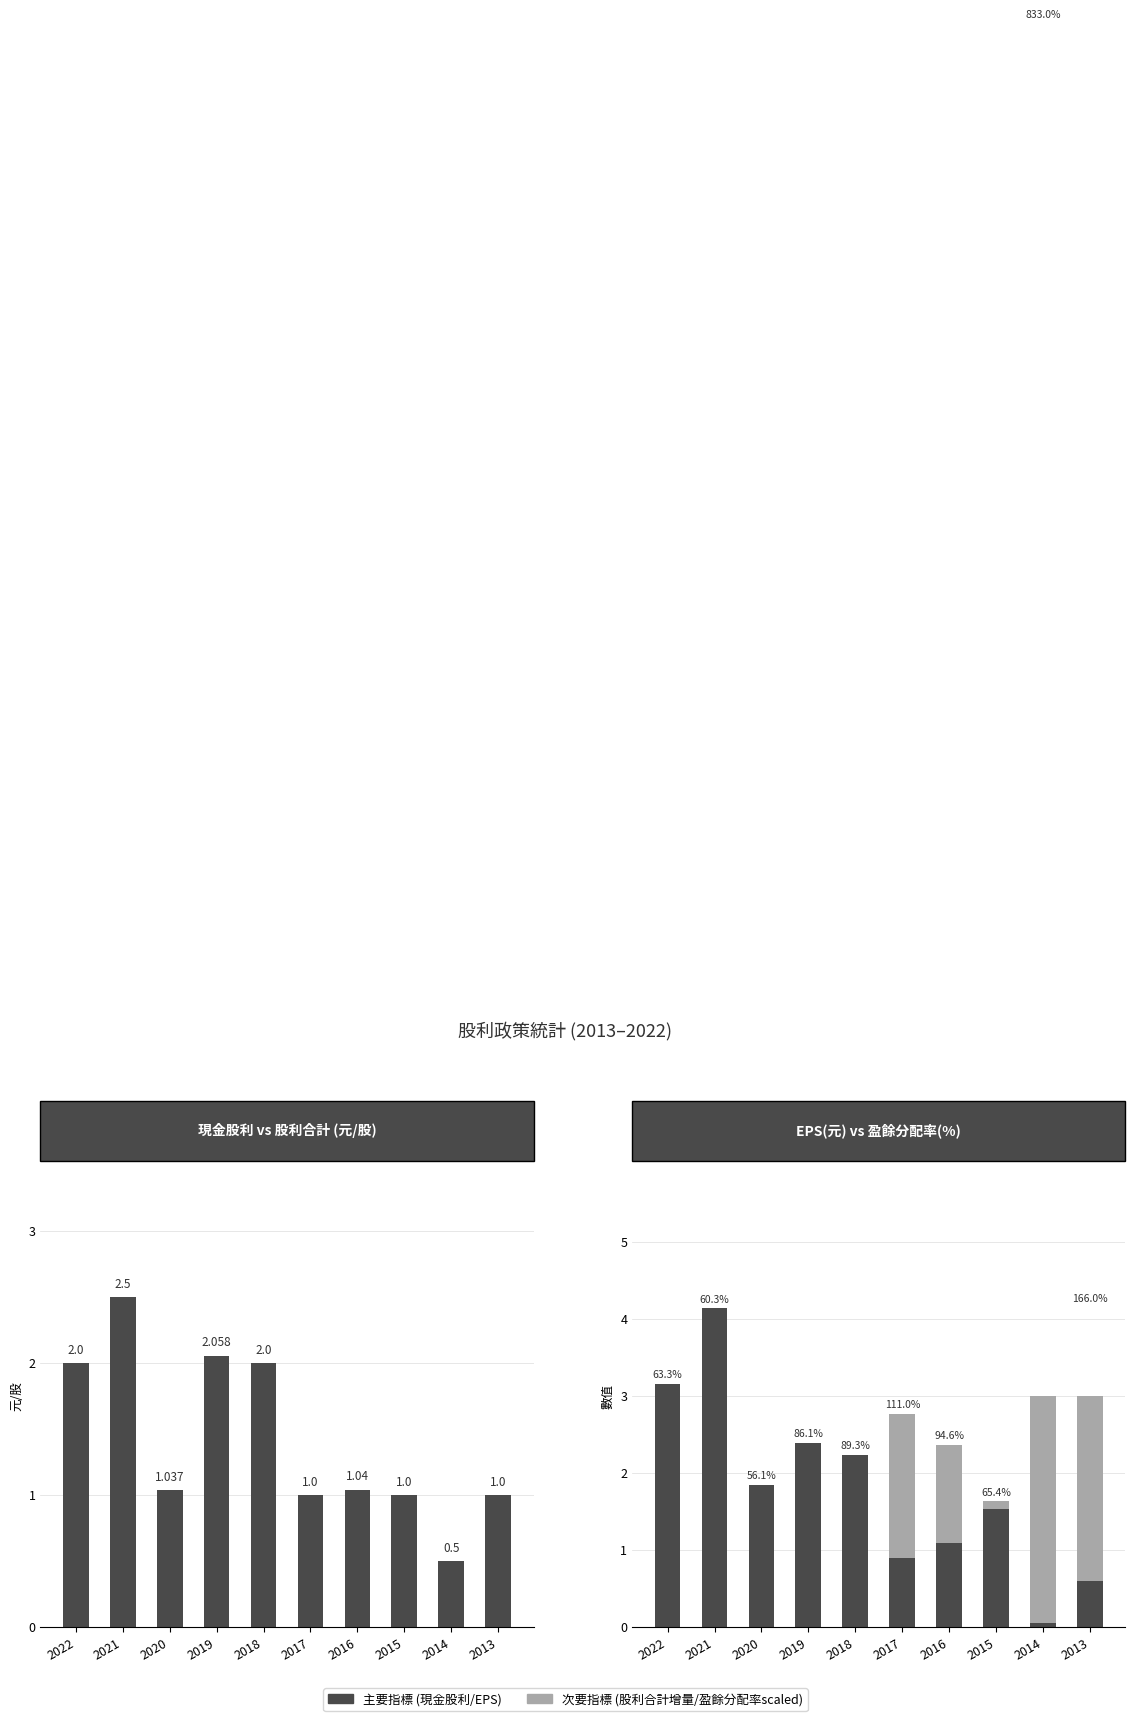

What is the difference between the maximum and second lowest values in the EPS (元) series?

3.5